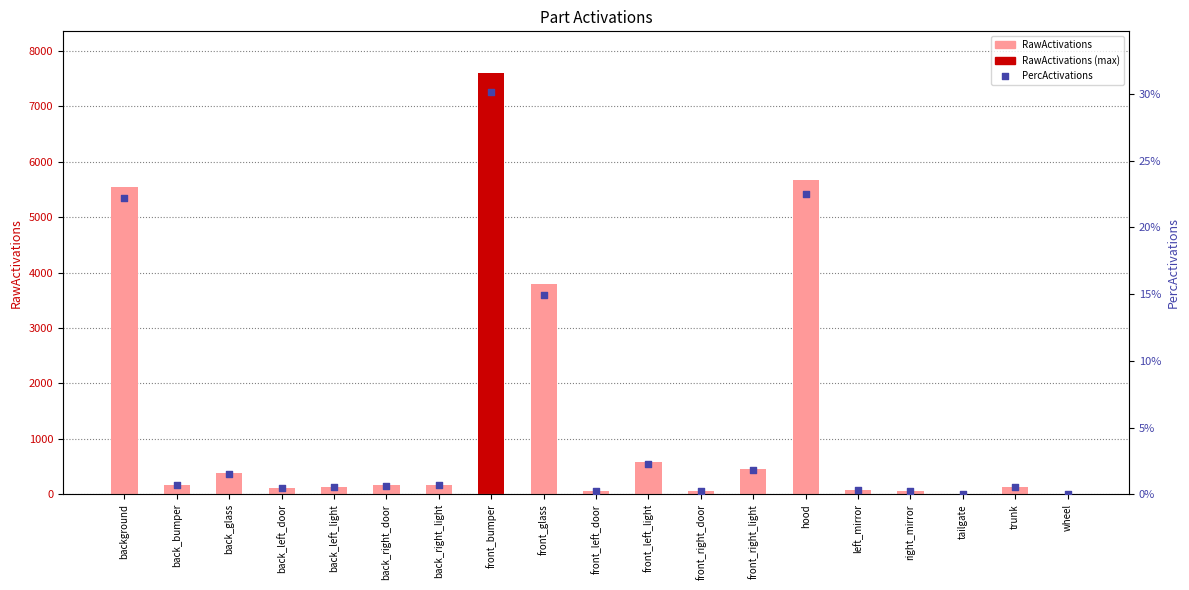

Which series contains the lowest Y value?

PercActivations